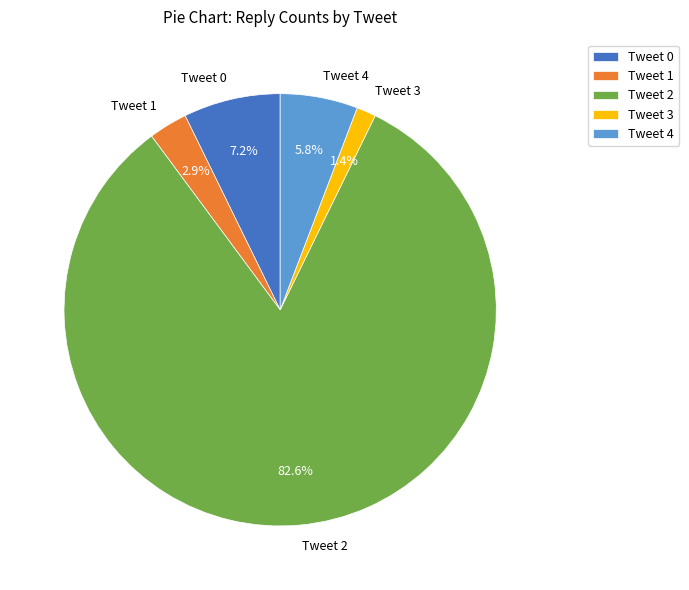

The Tweet 1 slice represents 3% of the pie. True or false?

True